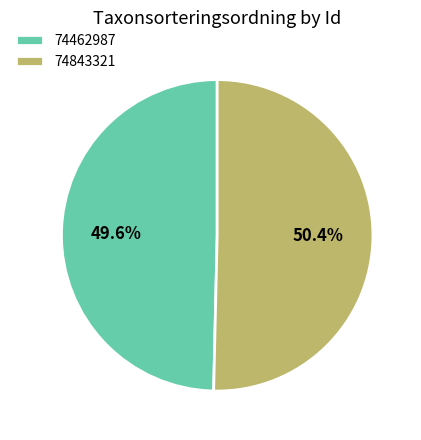

Which category has the biggest portion of the pie?

74843321